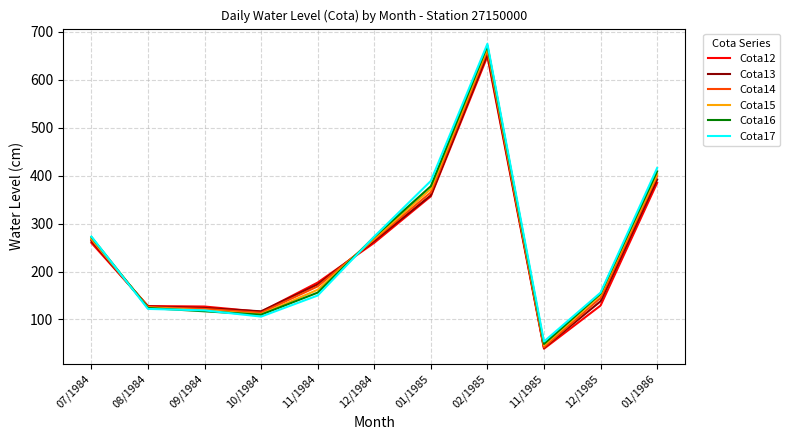

At which label is Cota12 closest to 344?

01/1985